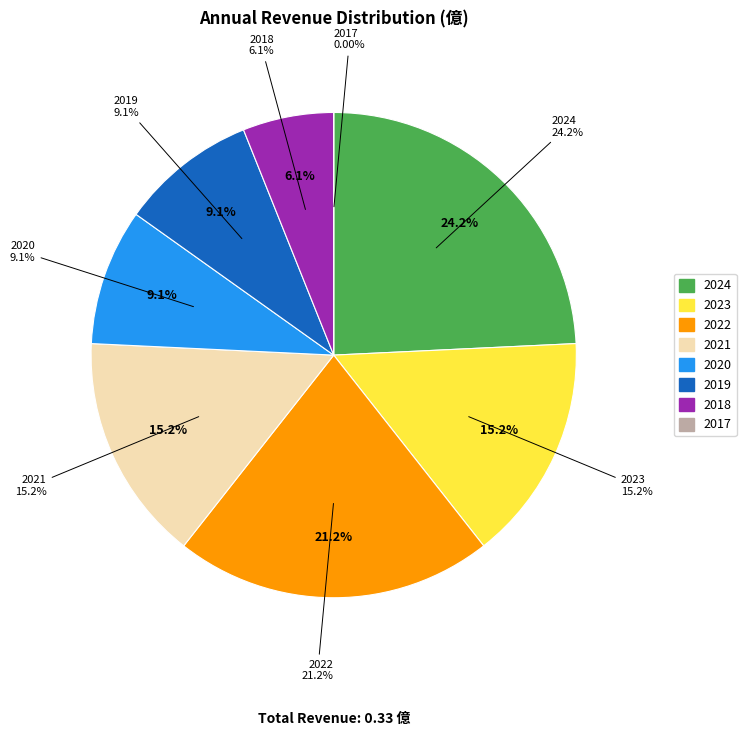

To the nearest percent, what is the difference between the largest and smallest slice percentages?

24%